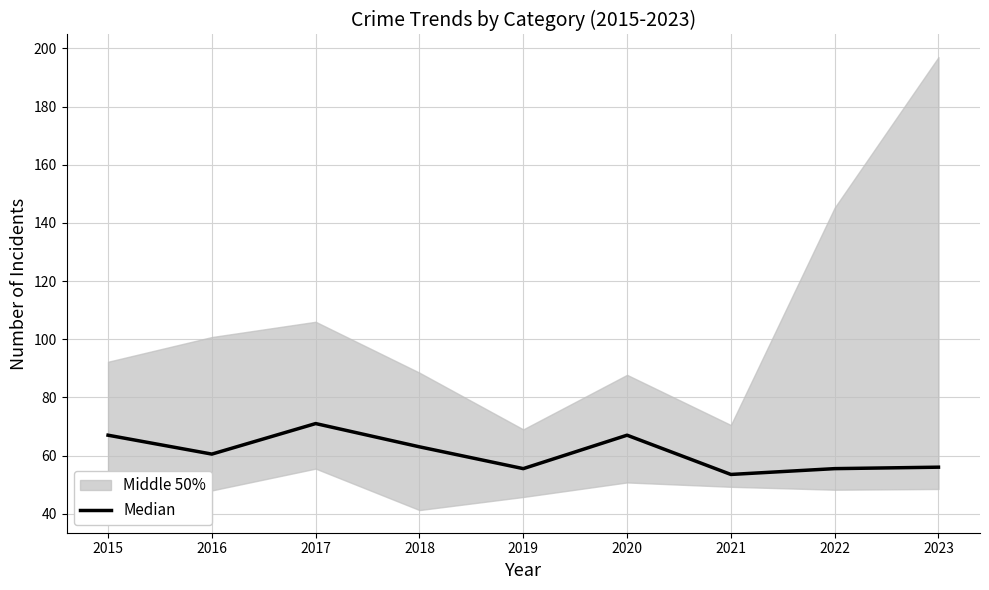

Reading left to right, what are all the values shown in this chart?

67.0	60.5	71.0	63.0	55.5	67.0	53.5	55.5	56.0